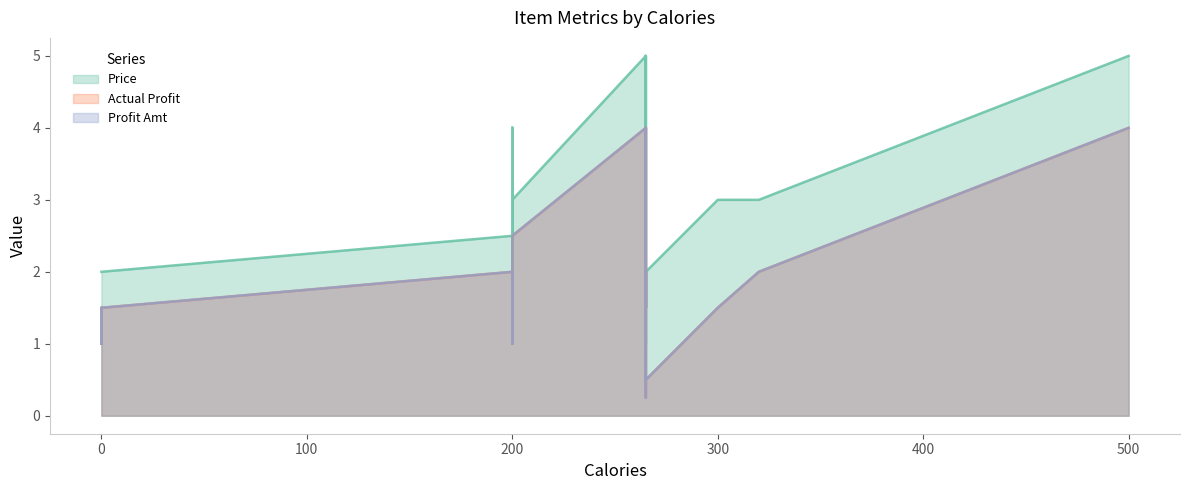

Reading right to left, transcribe all the data shown in this chart.

Price: 3.0	2.0	5.0	3.0	3.0	3.0	2.0	3.0	2.0	2.5	3.0	4.0	3.0	2.0	3.0	3.0	3.0	3.0	5.0	2.0	3.0	4.0	2.5	4.0	1.0	3.0	3.0	2.0	1.5	2.0	3.0	2.0	2.5	3.0	1.5	3.0	2.0	5.0	3.0	4.0
Actual Profit: 1.5	1.5	4.0	2.5	2.5	1.5	1.0	1.5	1.0	2.0	1.5	2.0	2.0	1.5	1.5	1.5	1.5	2.0	4.0	1.0	2.0	2.0	2.0	2.0	0.2	1.5	1.5	1.0	1.0	1.0	2.0	1.5	2.0	1.5	1.0	2.5	0.5	4.0	2.0	2.0
Profit Amt: 1.5	1.5	4.0	2.5	2.5	1.5	1.0	1.5	1.0	2.0	1.5	2.0	2.0	1.5	1.5	1.5	1.5	2.0	4.0	1.0	2.0	2.0	2.0	2.0	0.2	1.5	1.5	1.0	1.0	1.0	2.0	1.5	2.0	1.5	1.0	2.5	0.5	4.0	2.0	2.0